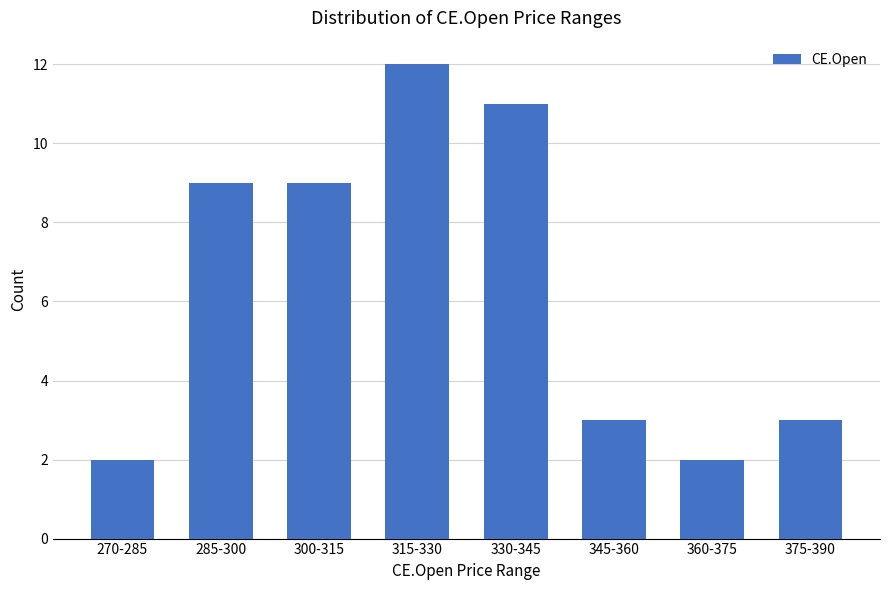

What is the label of the 1st bar from the right?

375-390